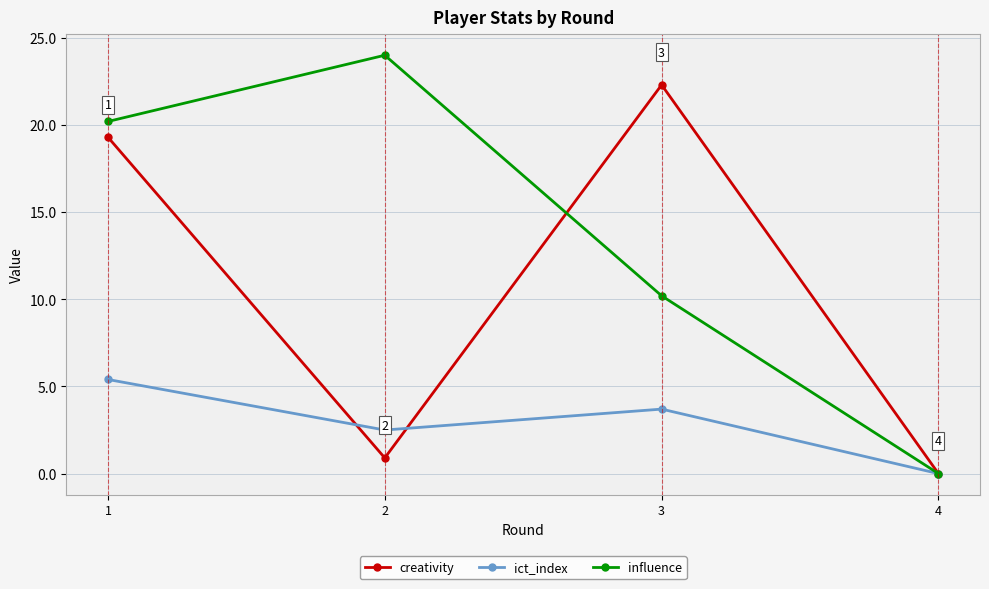

The creativity series shows 0.9 at 2. True or false?

True